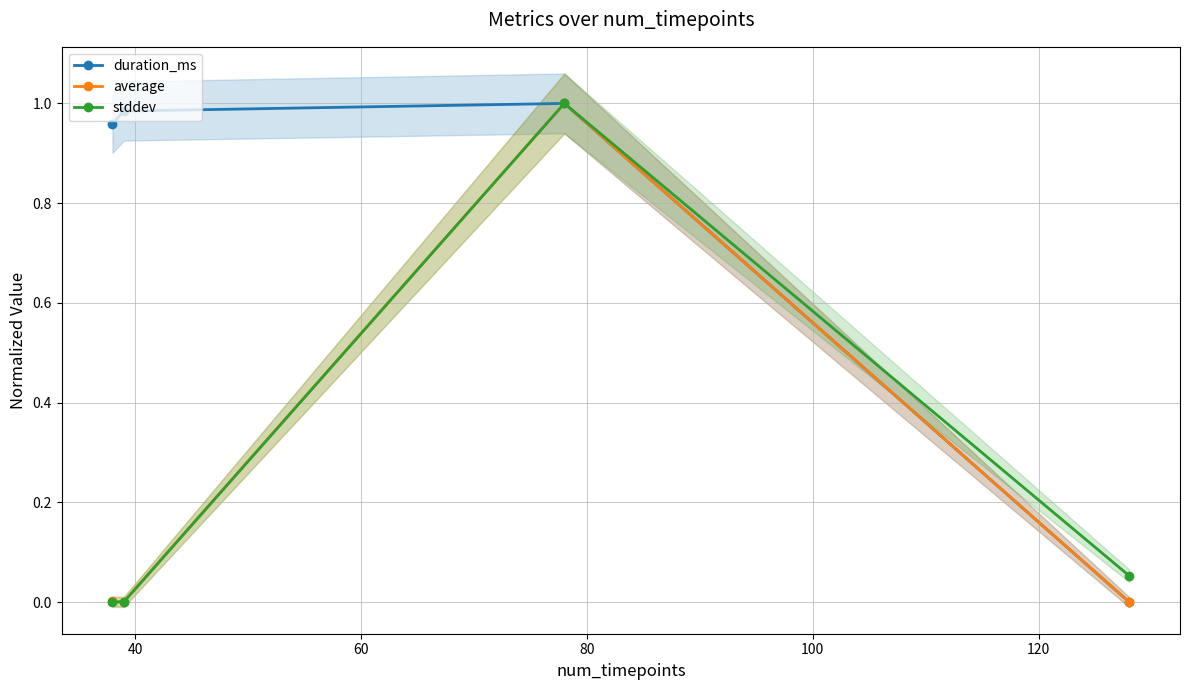

What are all the series names shown in the legend?

duration_ms, average, stddev